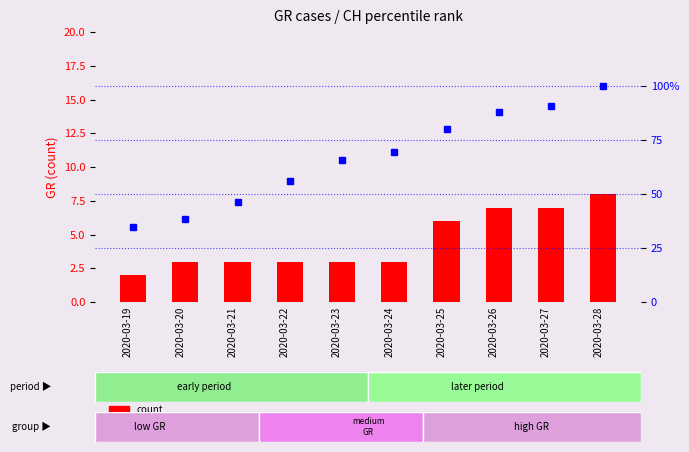

At how many categories does at least one series exceed 46?

8